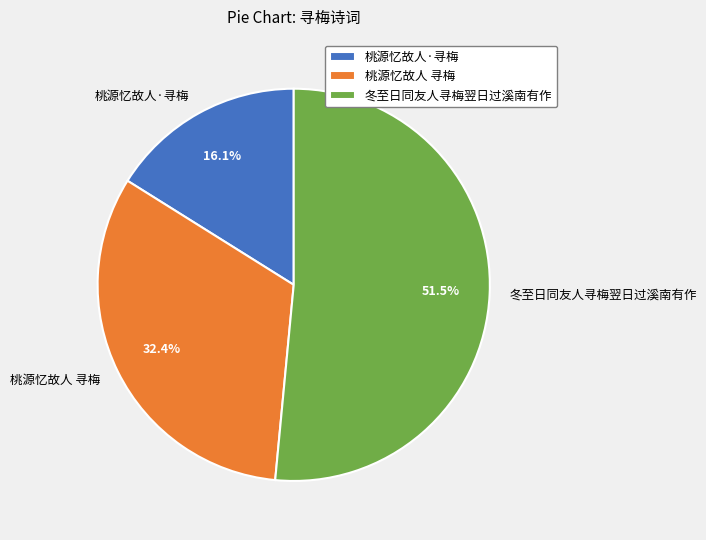

Rank the categories by value from lowest to highest.

桃源忆故人·寻梅, 桃源忆故人 寻梅, 冬至日同友人寻梅翌日过溪南有作